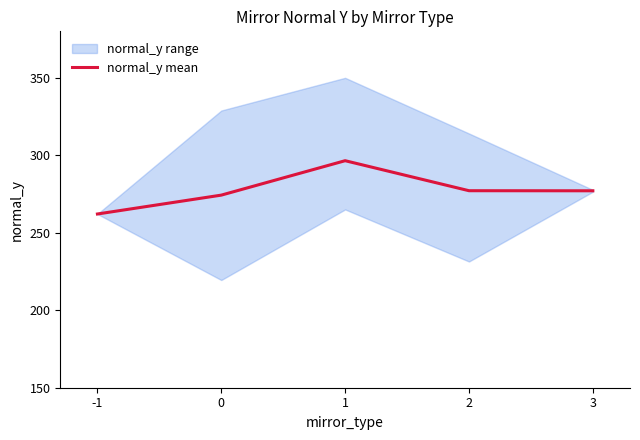

What is the difference between the maximum and minimum values?

34.4